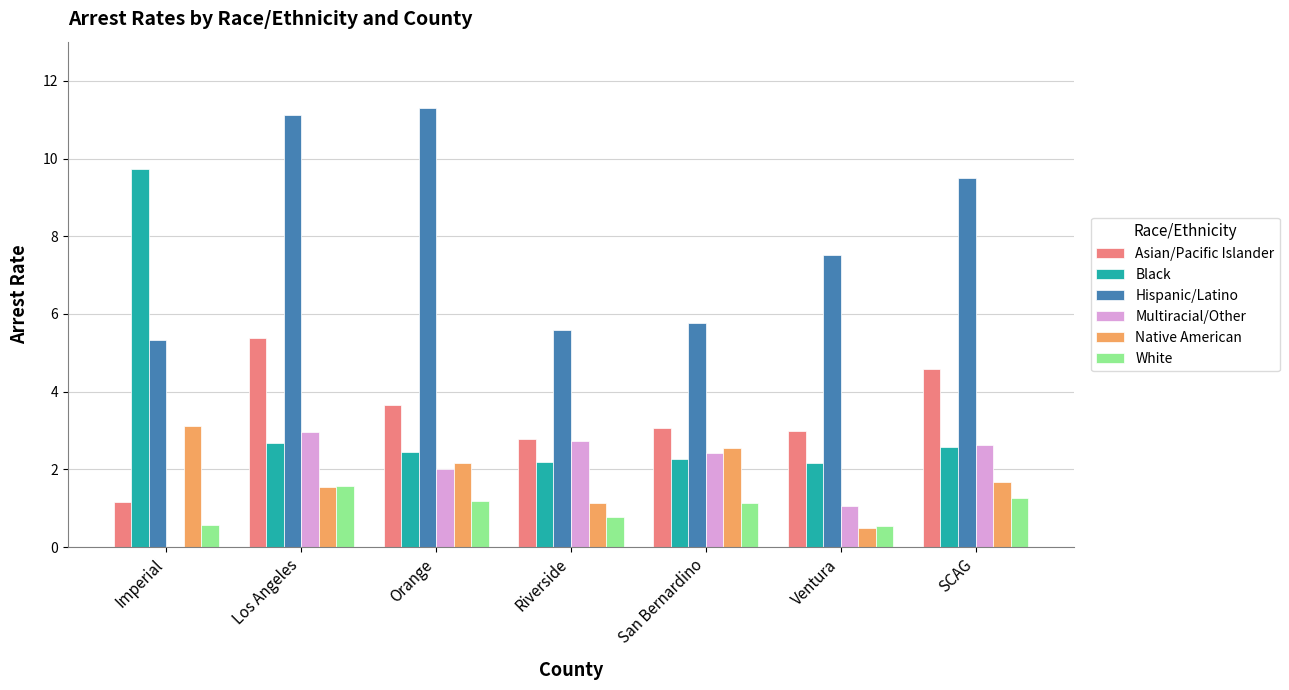

Where is Multiracial/Other nearest to the value 1?

Ventura